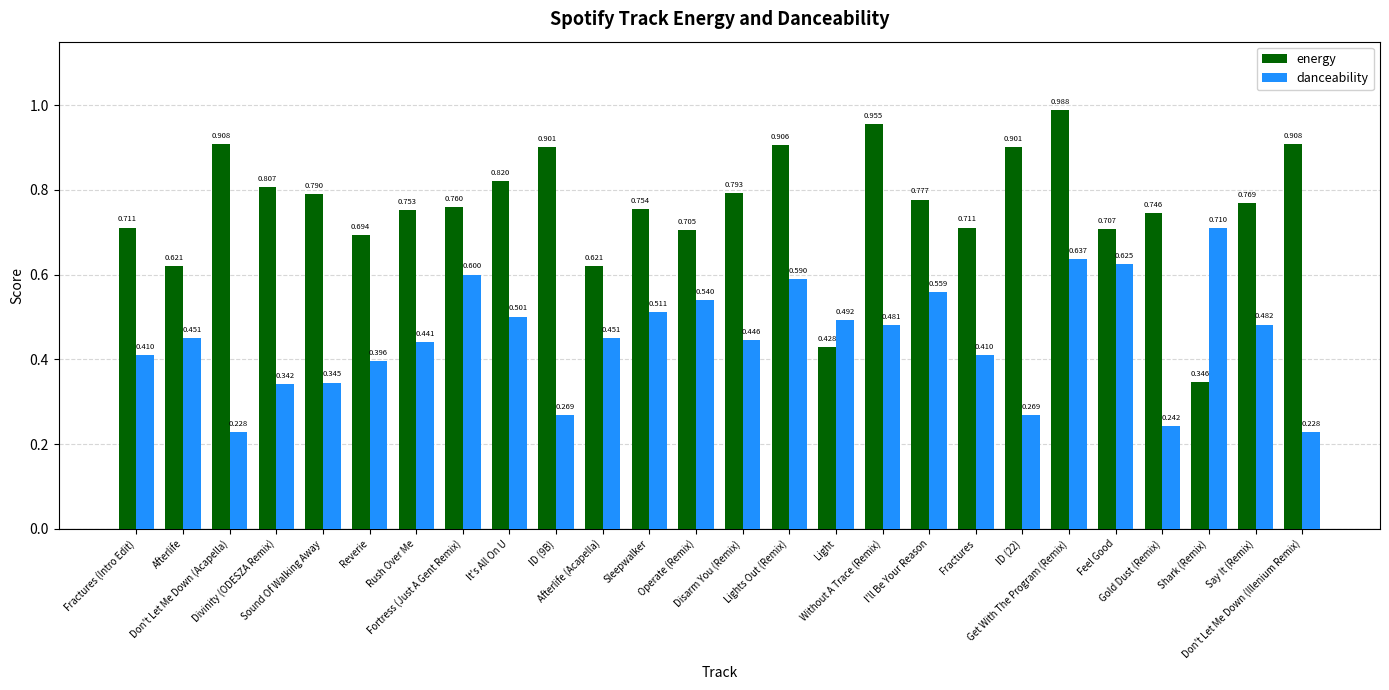

At which category is the sum across all series the highest?

Get With The Program (Remix)